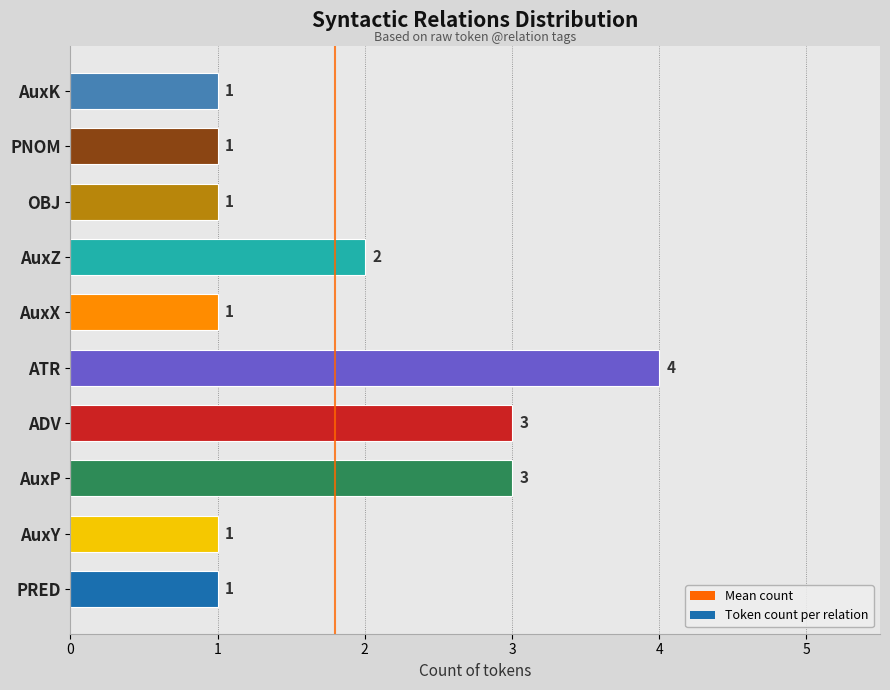

True or false: the data shows 1 at OBJ.

True